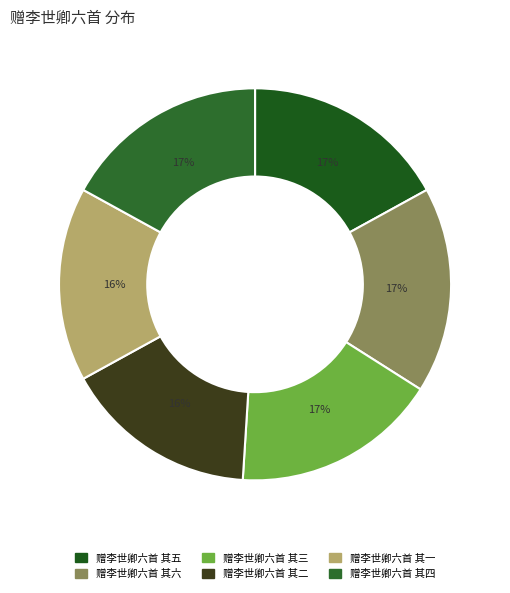

Between 赠李世卿六首 其四 and 赠李世卿六首 其一, which is larger?

赠李世卿六首 其四